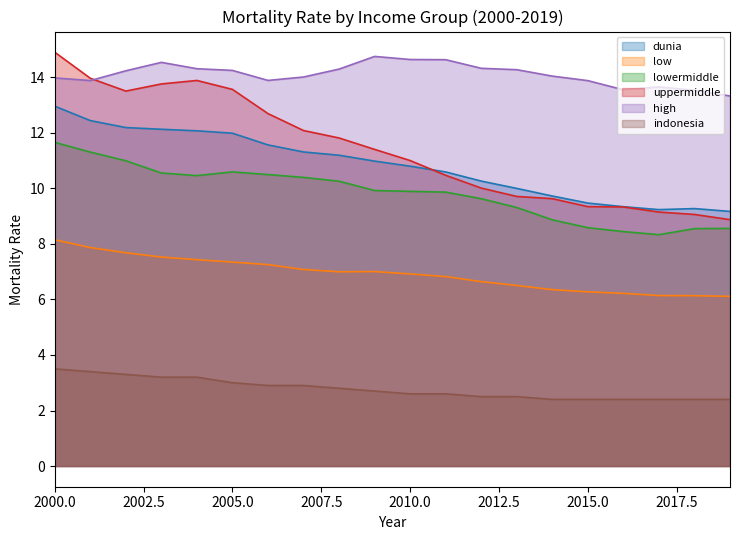

What are all the series names shown in the legend?

dunia, low, lowermiddle, uppermiddle, high, indonesia